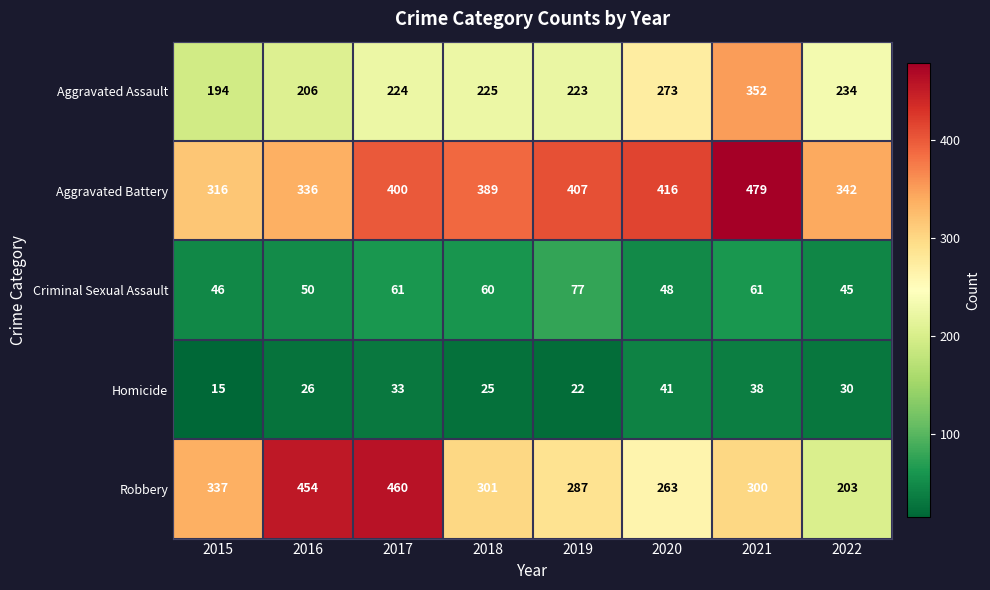

What is the difference between the maximum and minimum values in the Criminal Sexual Assault series?

32